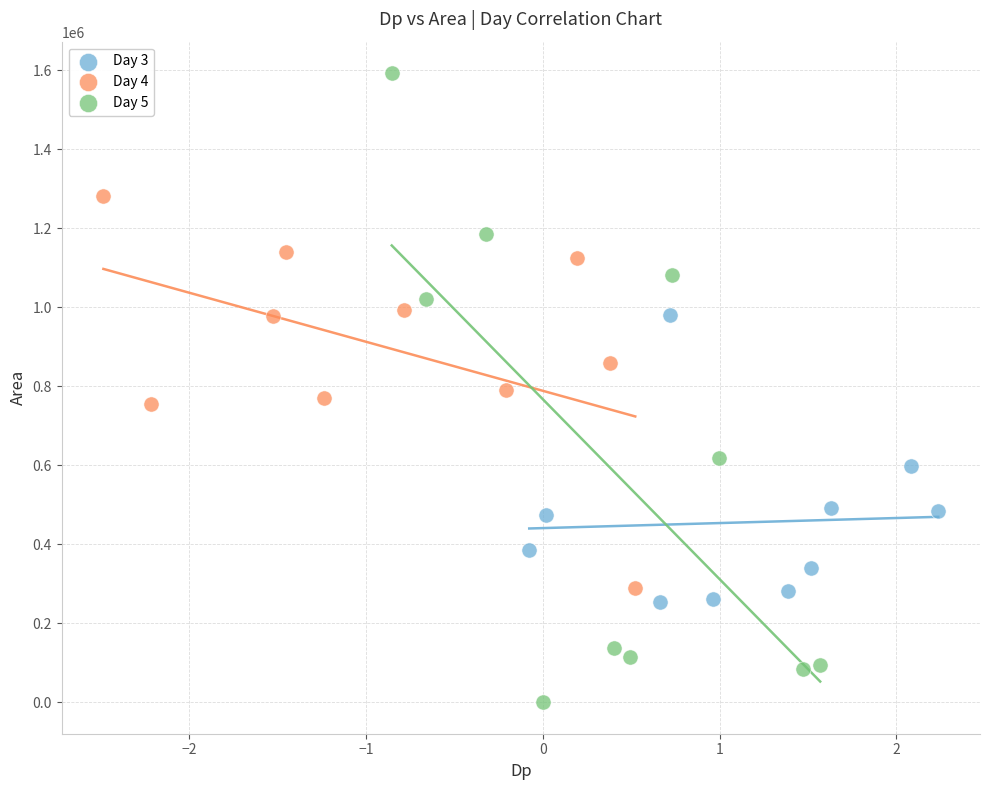

Which series has the largest Y range (max minus min)?

Day 5